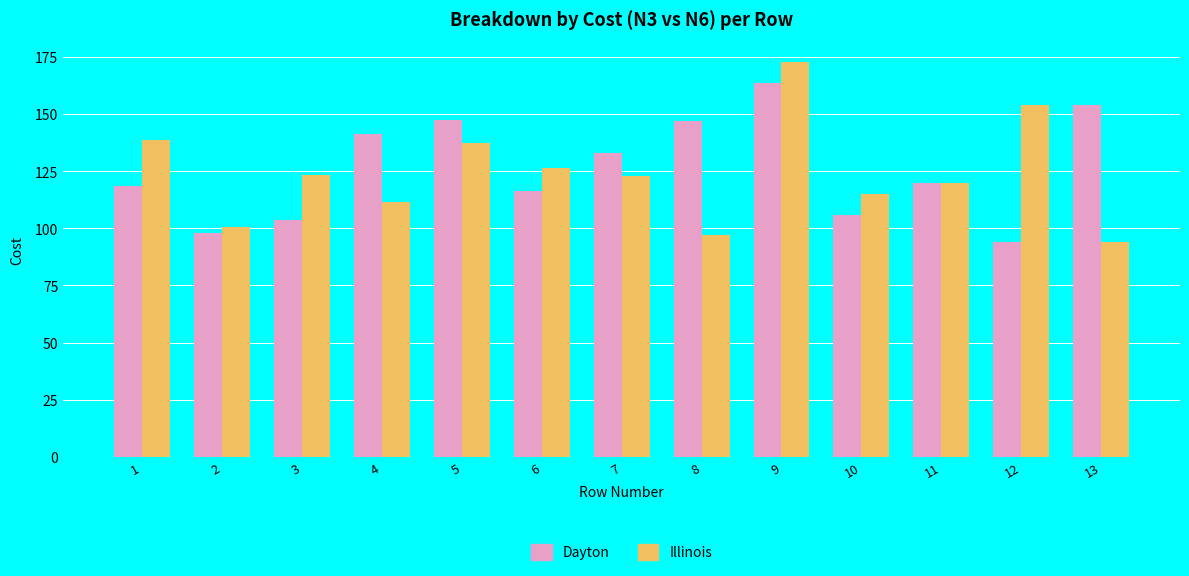

What is the greatest value displayed?

173.0